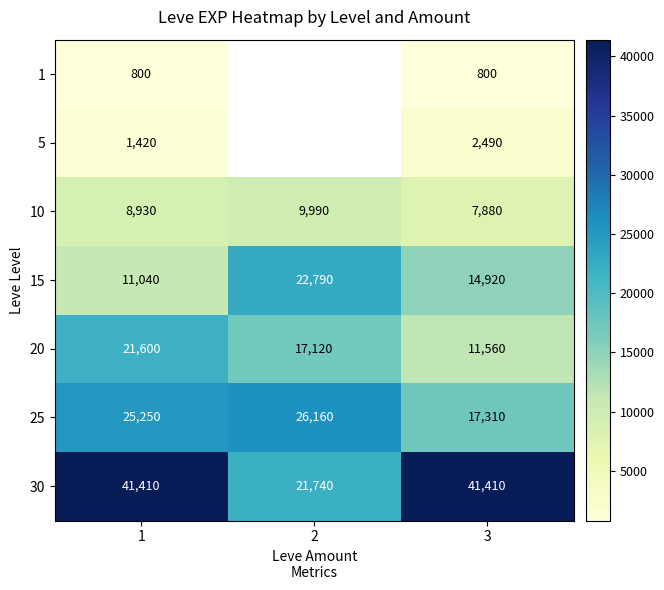

Which category has the lowest value across all series?

1